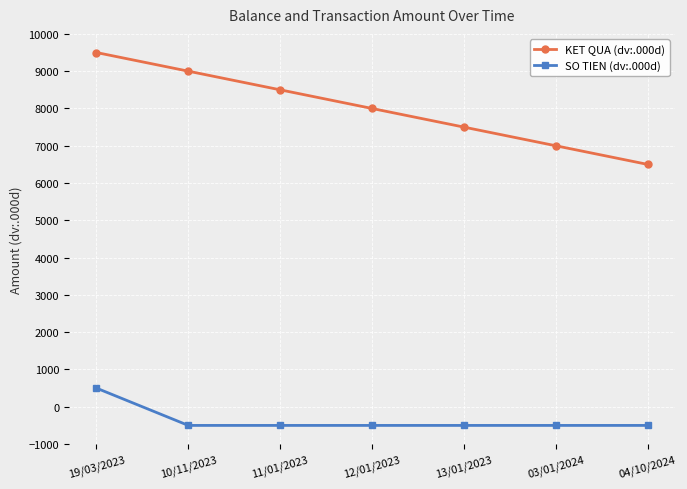

True or false: SO TIEN (dv:.000d) has a value of -500 at 10/11/2023.

True